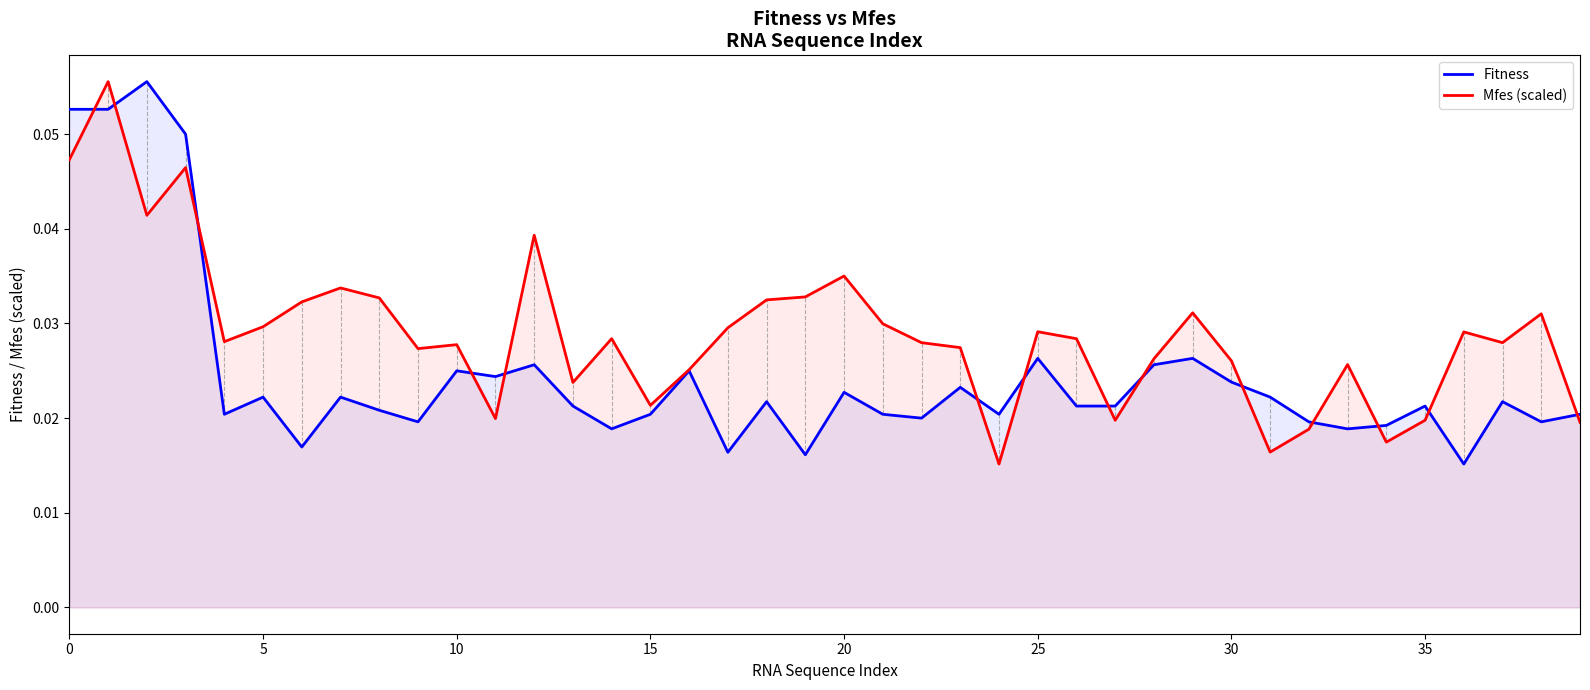

Between 21 and 39, which is larger?

21